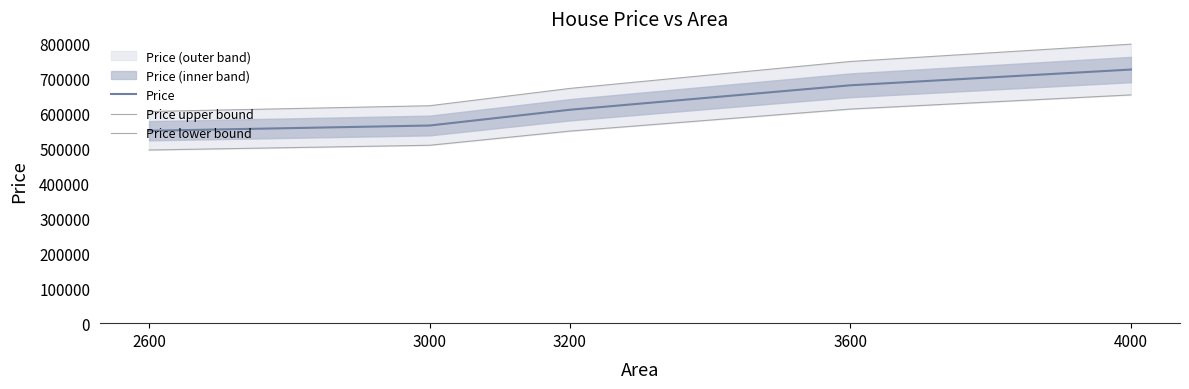

What is the minimum value for Price lower bound?

495000.0